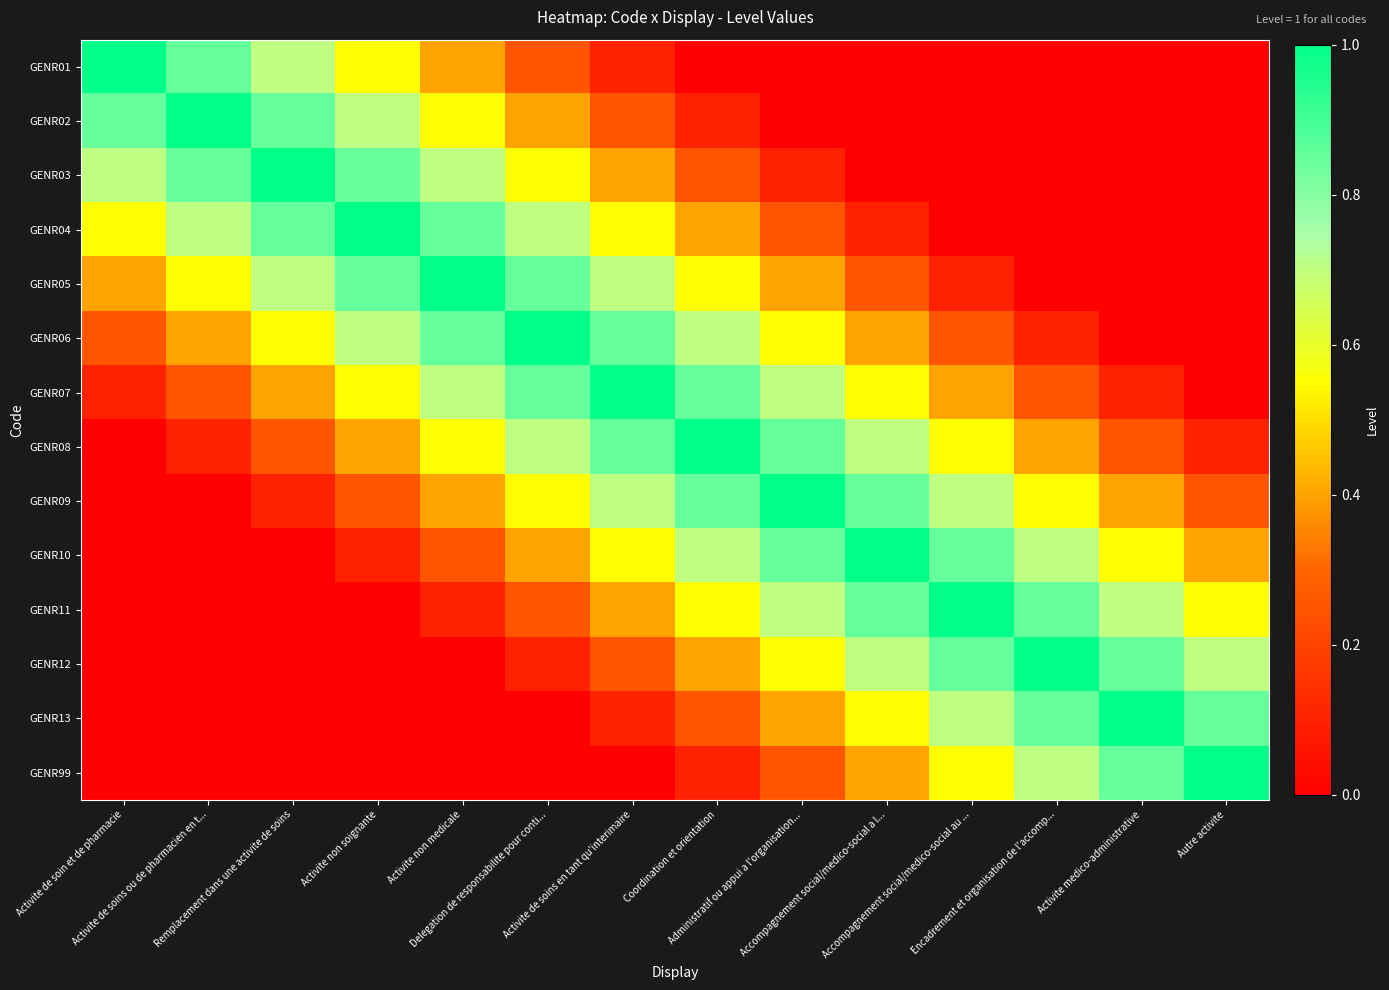

Which series has the widest spread of values?

GENR01